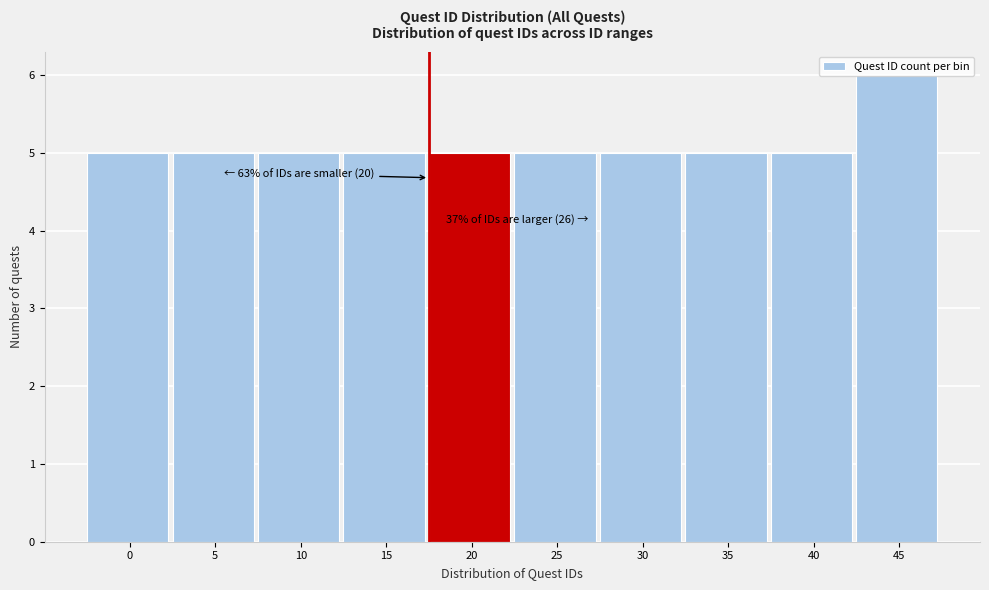

What is the minimum value shown in the chart?

5